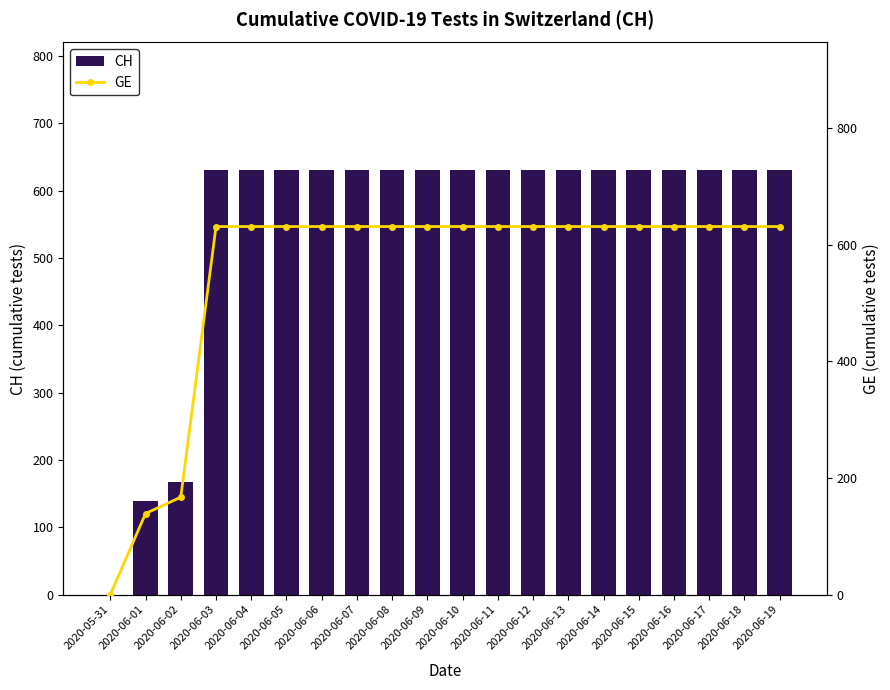

True or false: GE has a value of 923 at 2020-06-06.

False